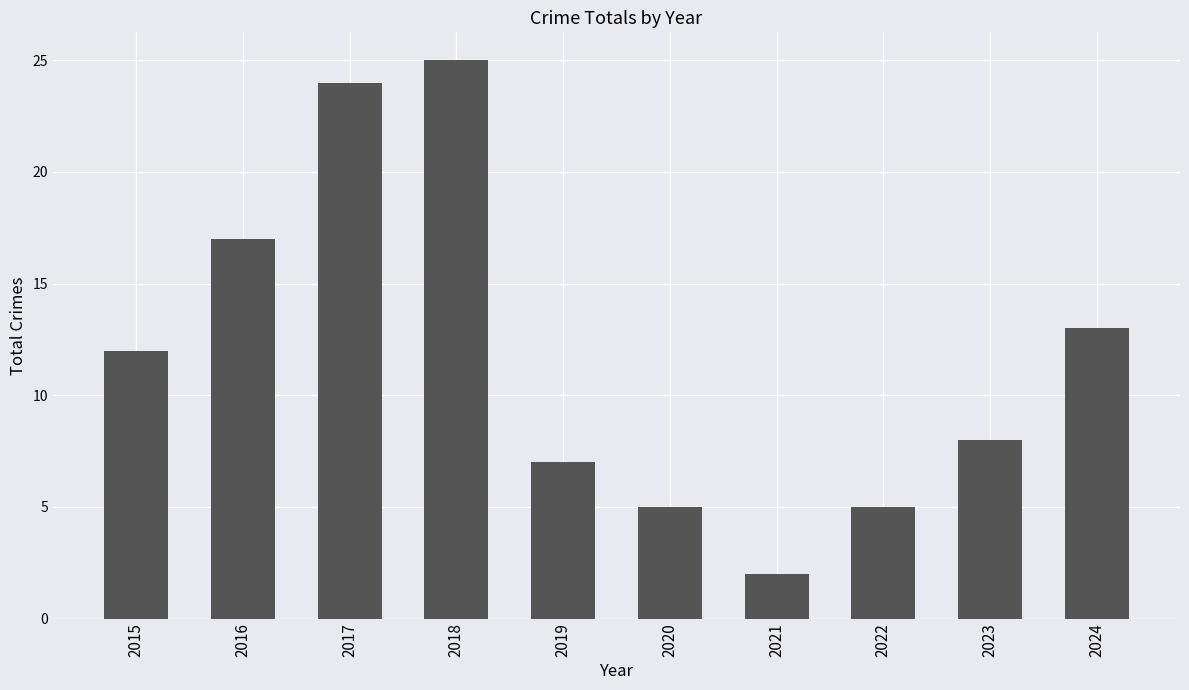

How many data points are less than 12?

5